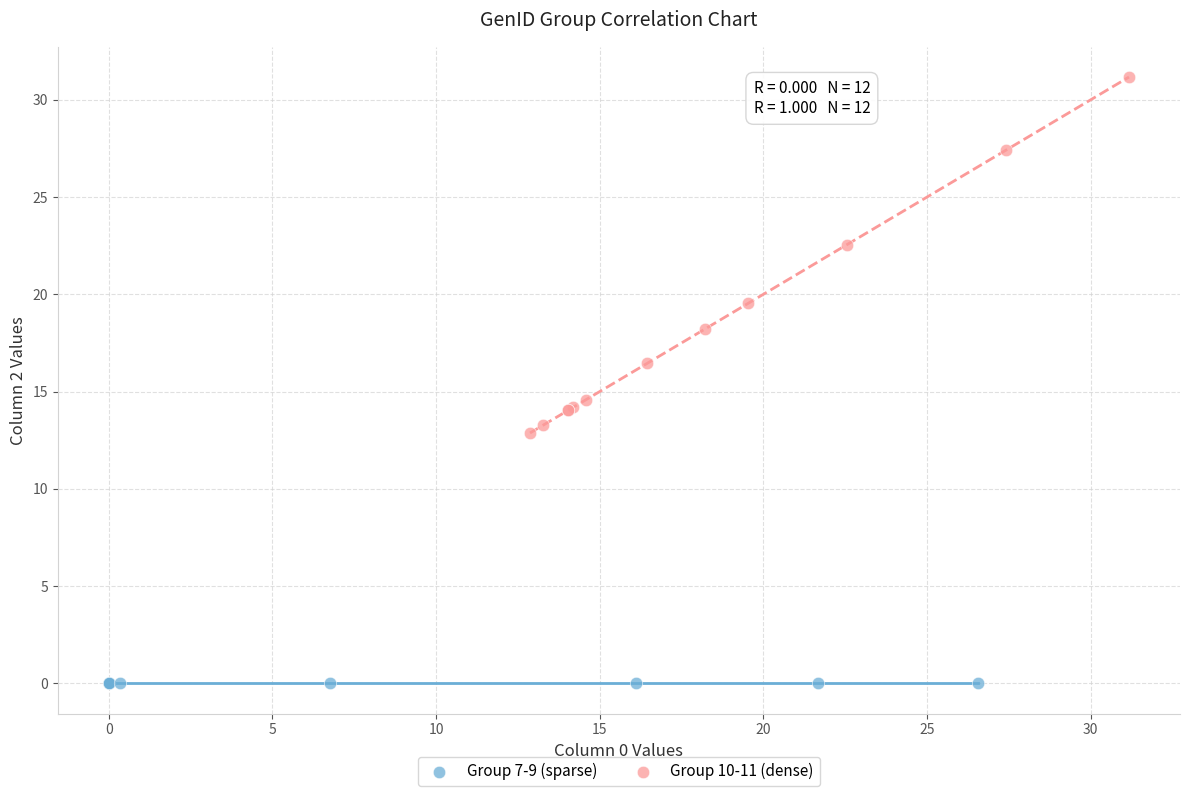

Which series reaches the minimum Y coordinate?

Group 7-9 (sparse)